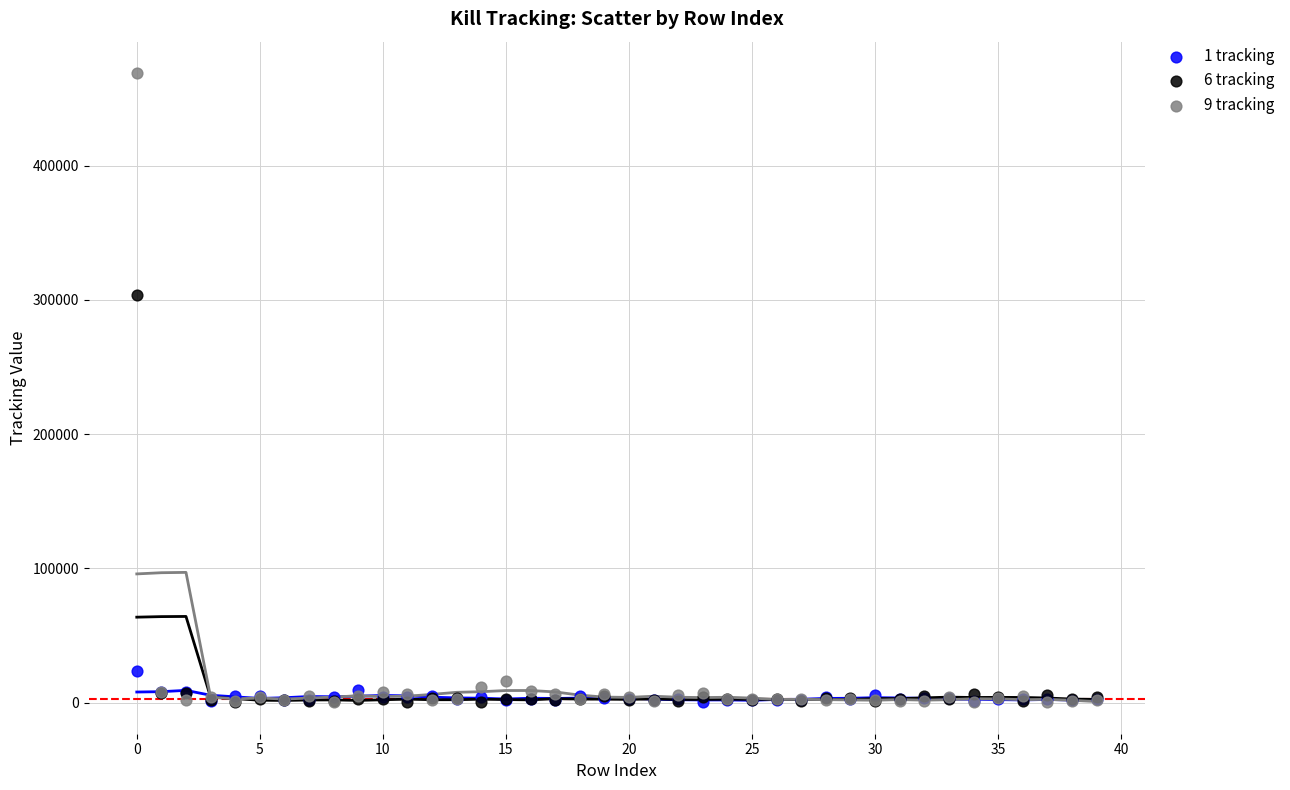

Across all series, what Y value is closest to 234544?

303418